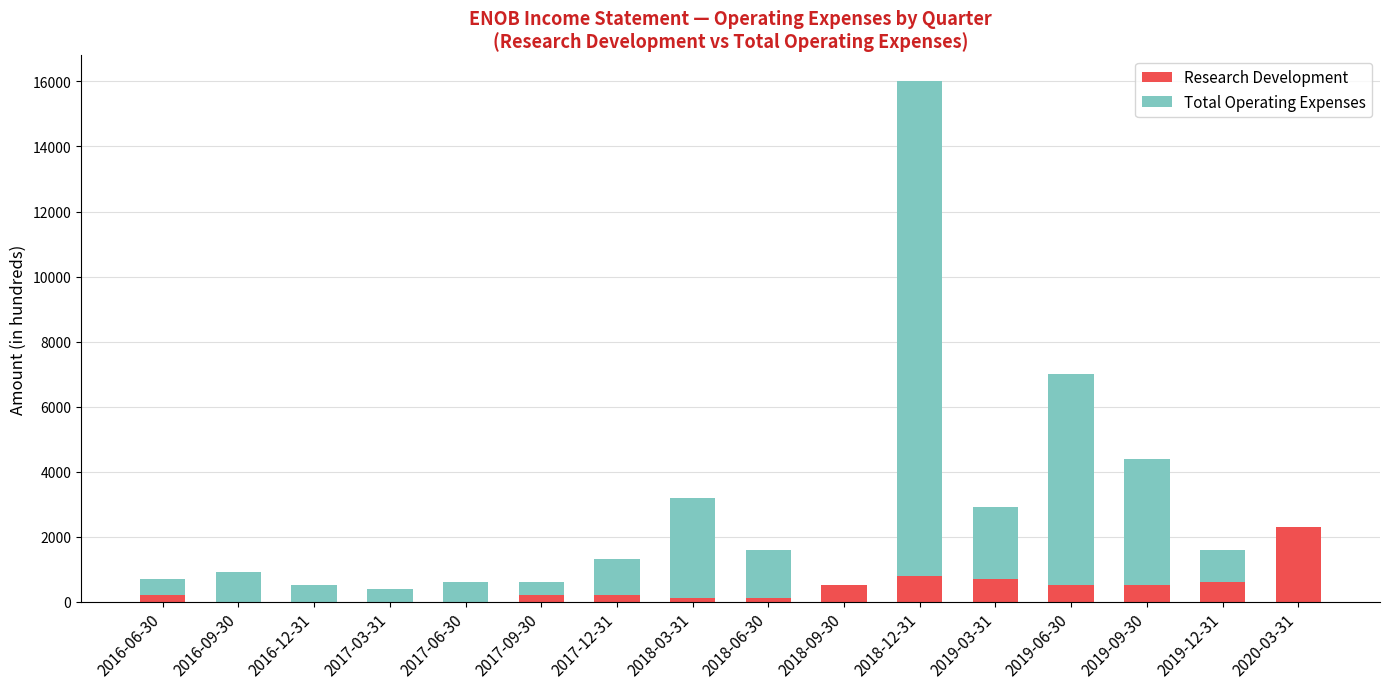

Which category has the highest value in the Research Development series?

2020-03-31